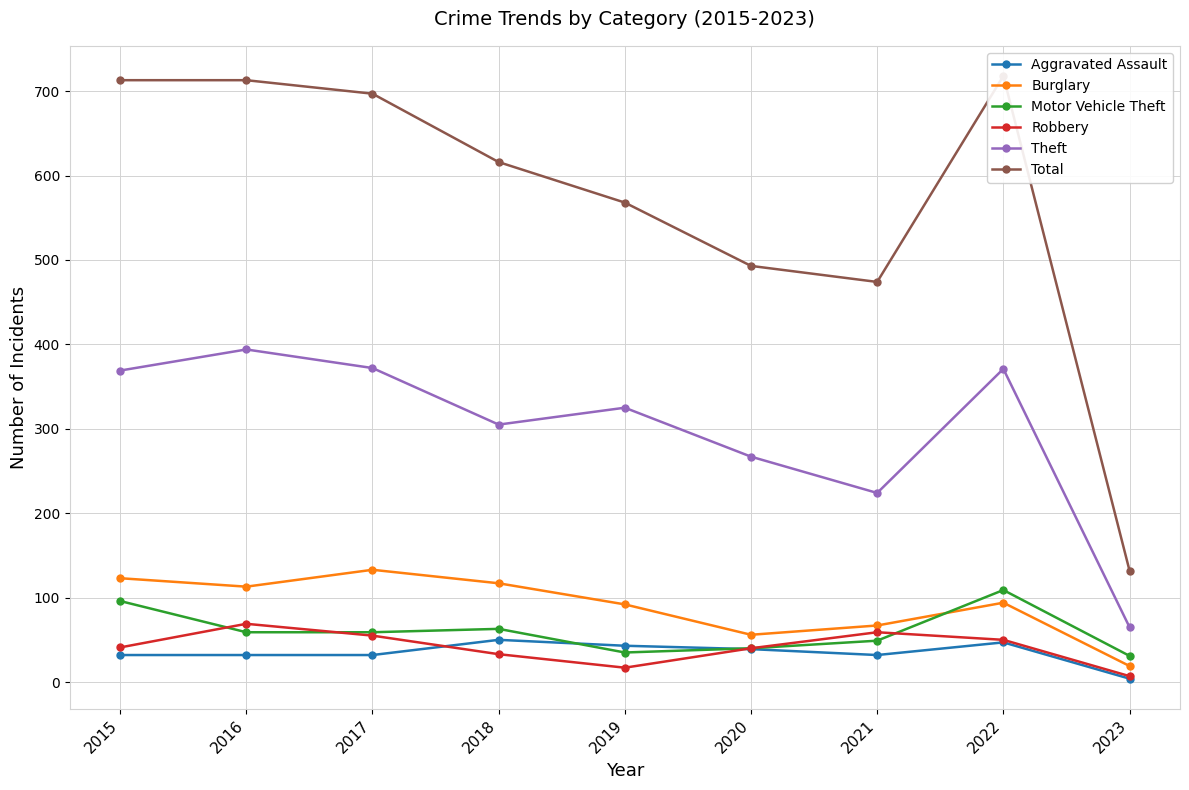

The value of Motor Vehicle Theft at 2021 is 49. True or false?

True